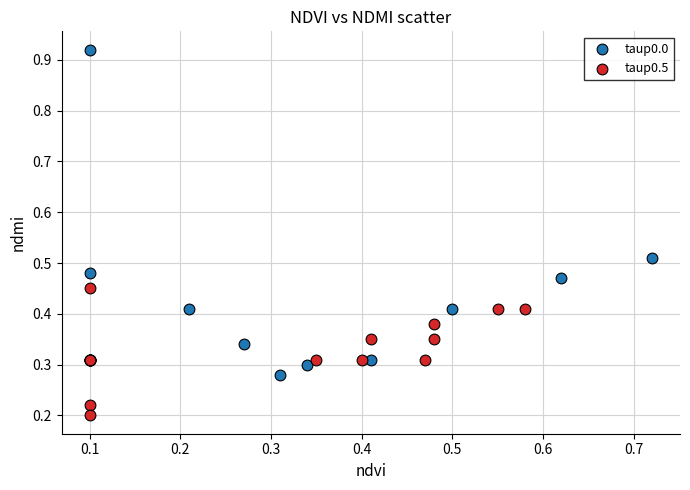

Which series reaches the maximum Y coordinate?

taup0.0